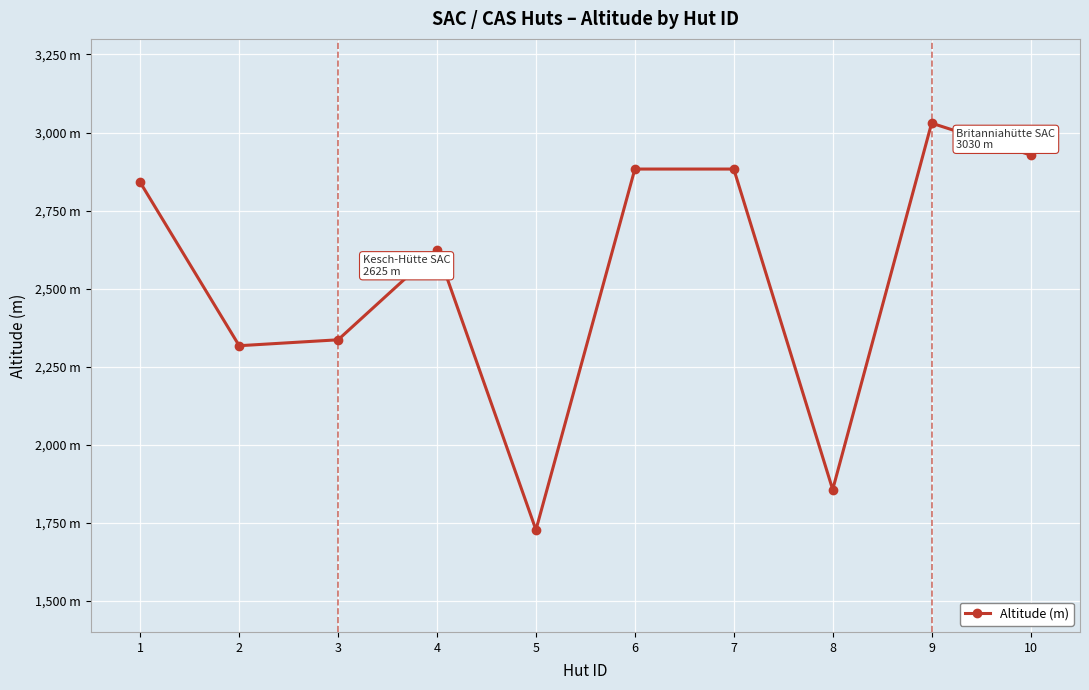

Reading left to right, what are all the values shown in this chart?

2840	2317	2336	2625	1727	2883	2883	1856	3030	2928